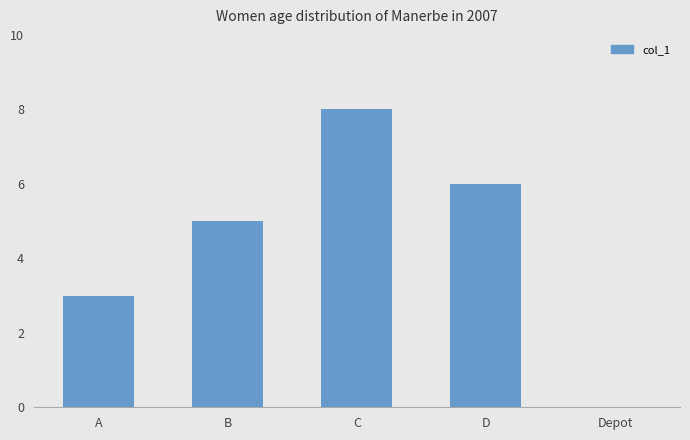

How many data points does each series have?

5